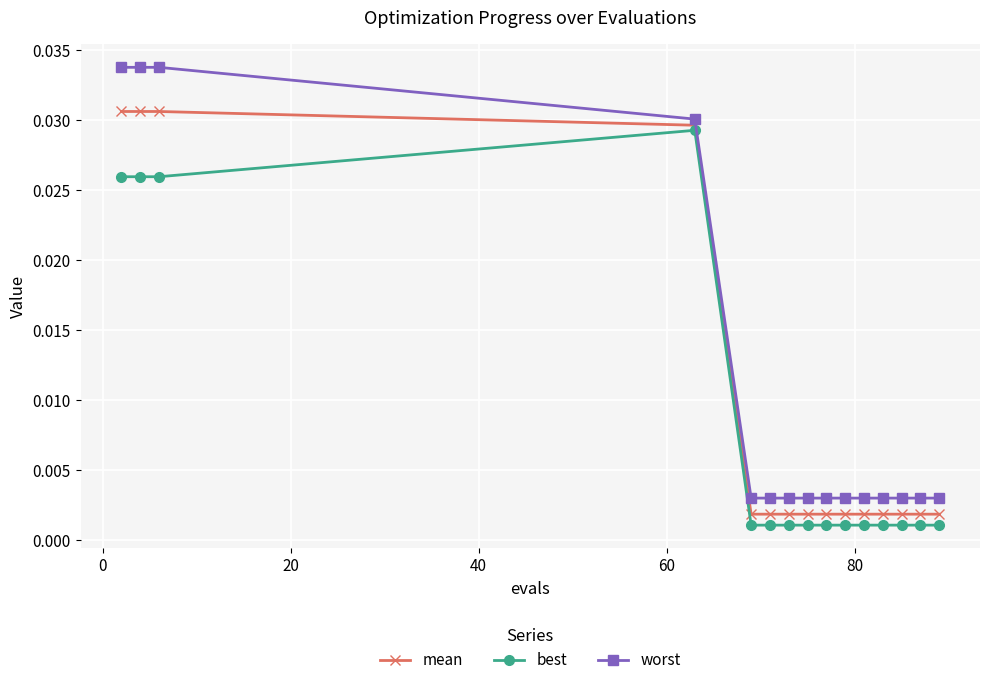

True or false: worst and best intersect in this chart.

False